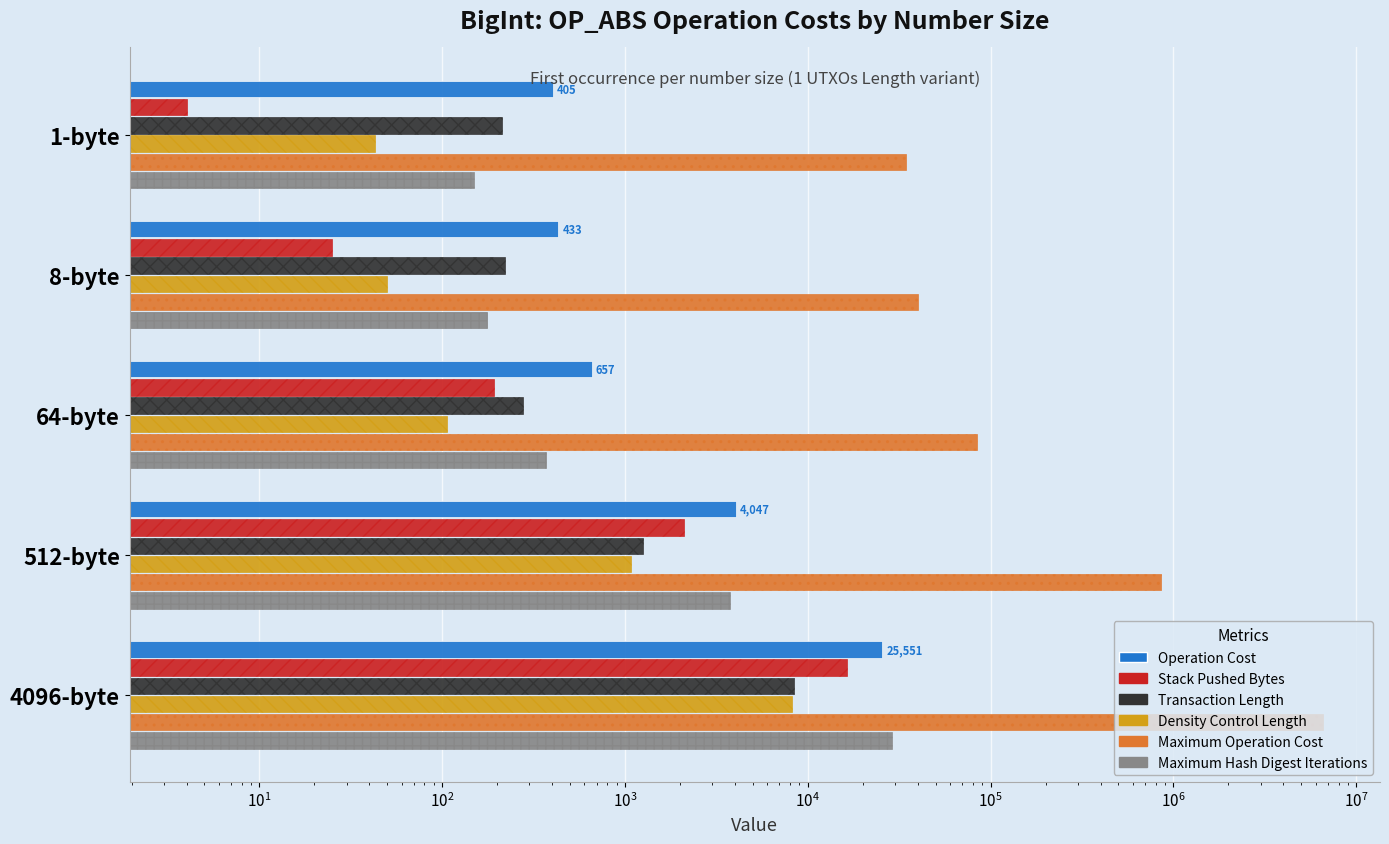

How many groups of bars are there?

5